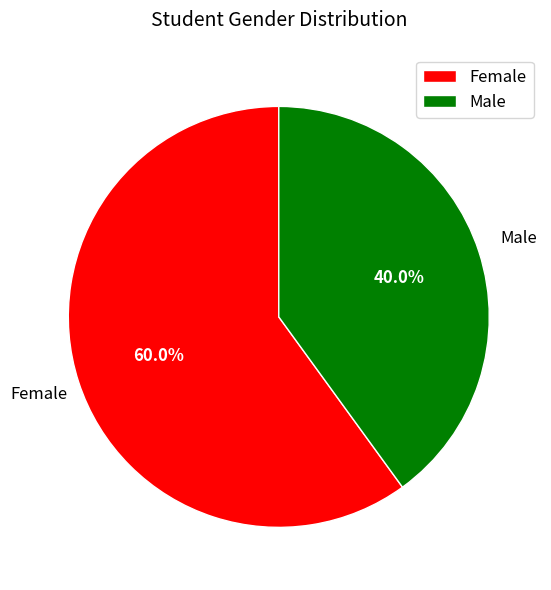

Approximately how many times larger is the value at Female compared to Male?

1.5